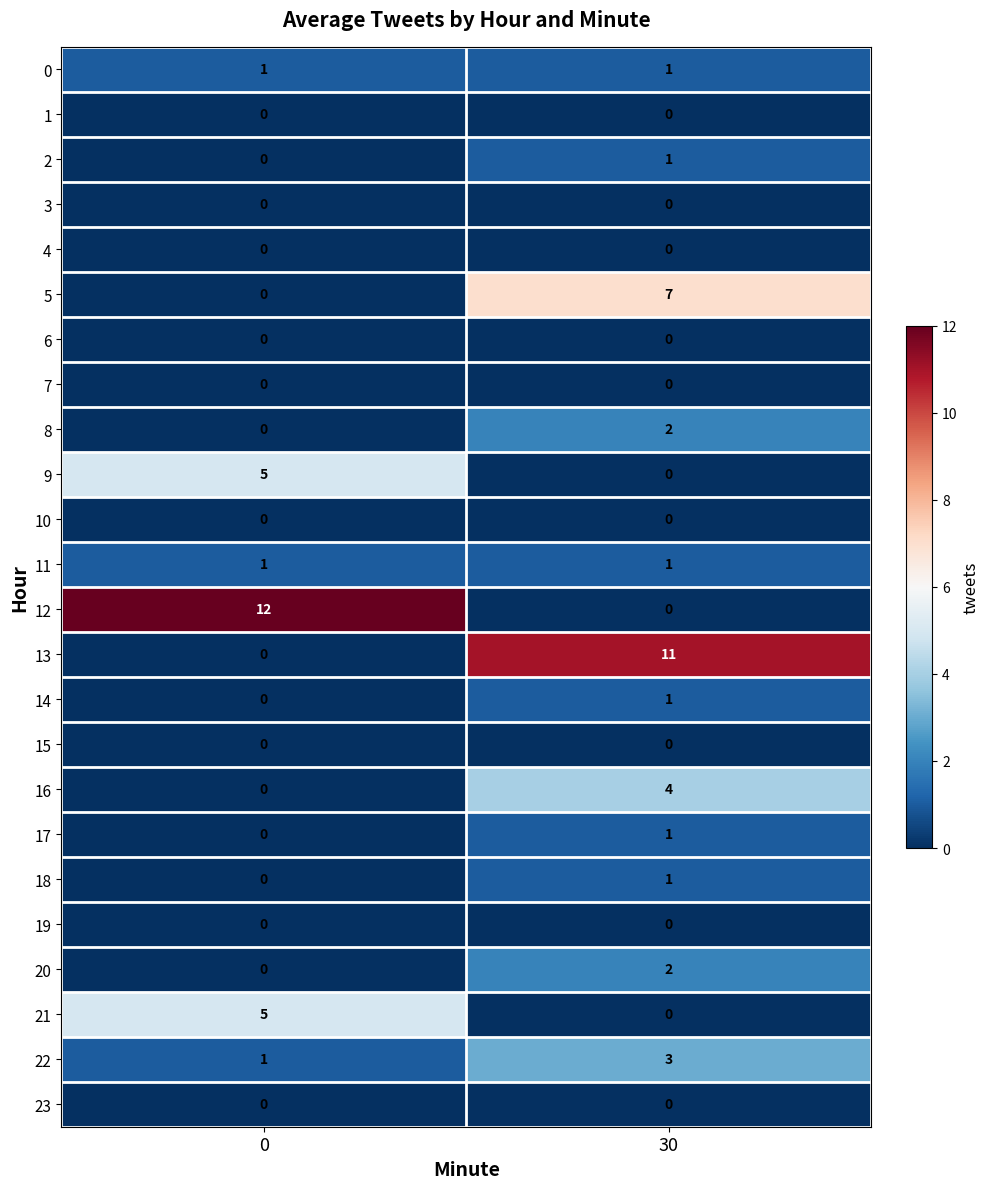

What is the sum of the 22 values at 0 and 30?

4